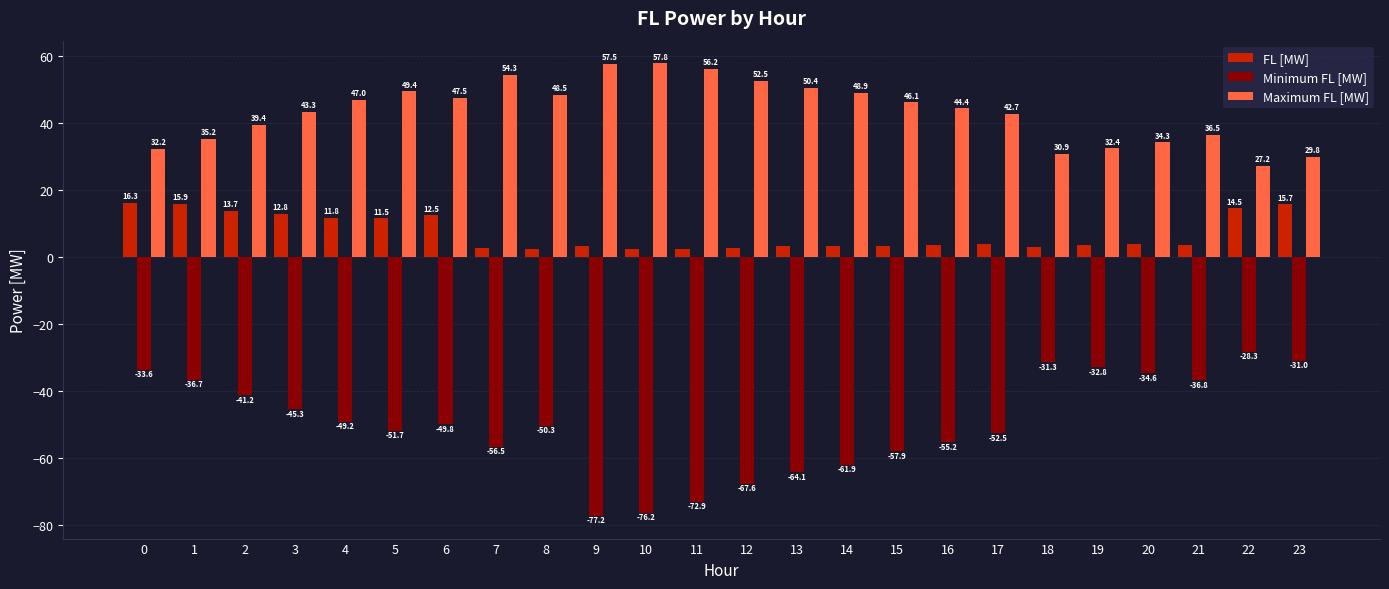

What is the difference between the maximum and minimum values in the Minimum FL [MW] series?

48.9